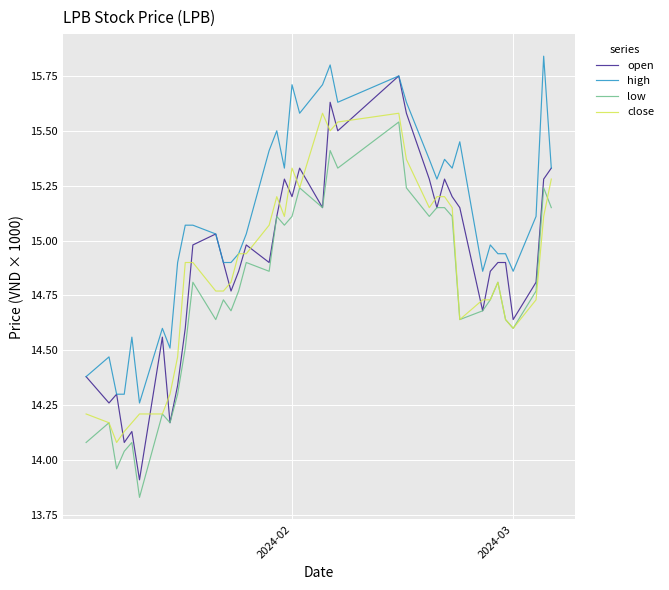

Which series has the widest spread of values?

open